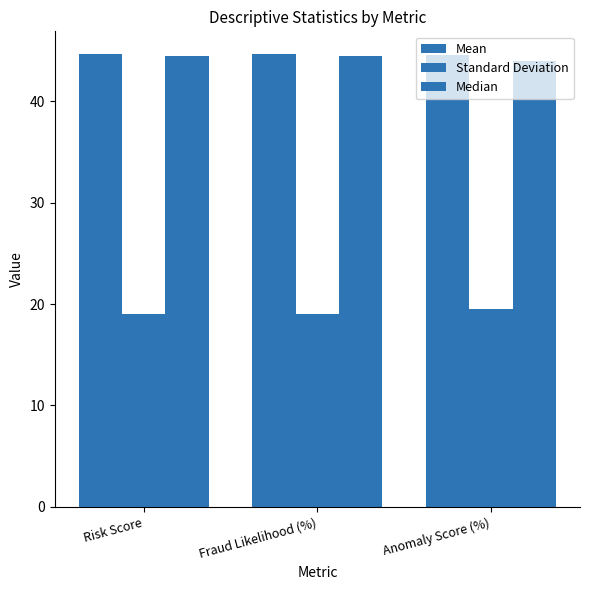

Reading left to right, what are all the values shown in this chart?

Mean: 44.7	44.7	44.5
Standard Deviation: 19.0	19.0	19.5
Median: 44.5	44.5	44.0